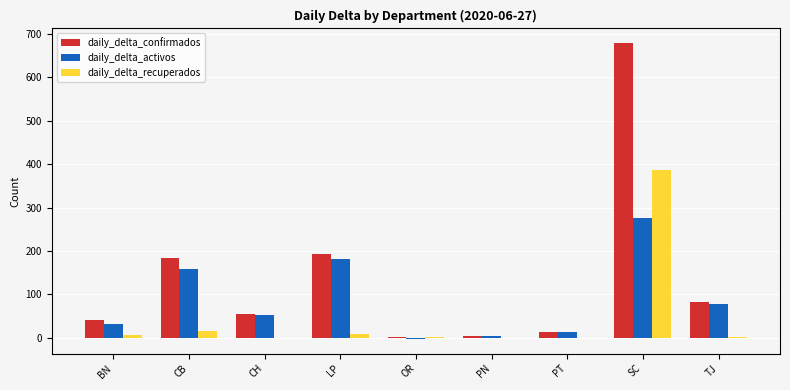

How many categories are shown in the chart?

9